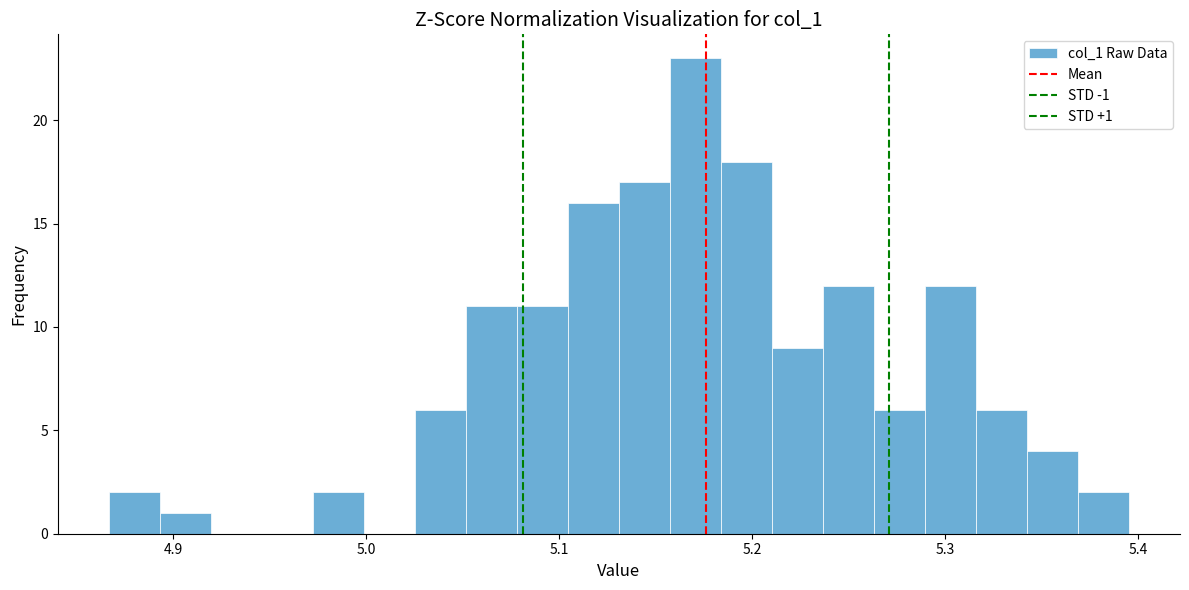

Read against the x-axis, roughly where is the centre of the tallest bar?

5.17